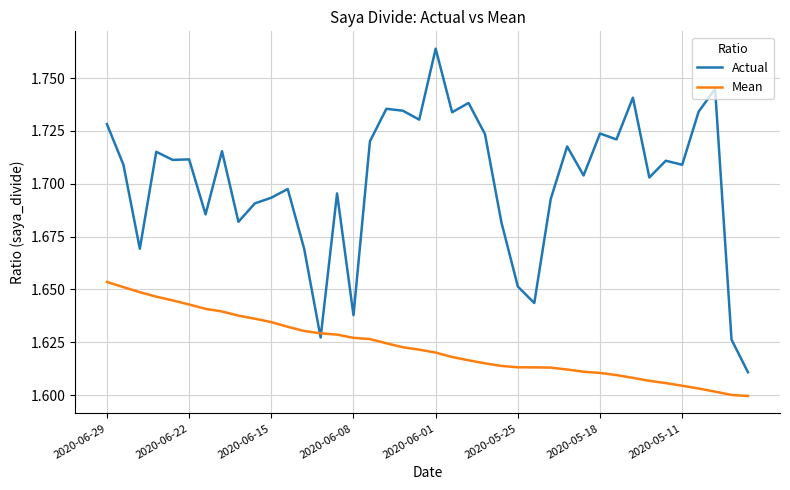

Which series has the largest total across all categories?

Actual